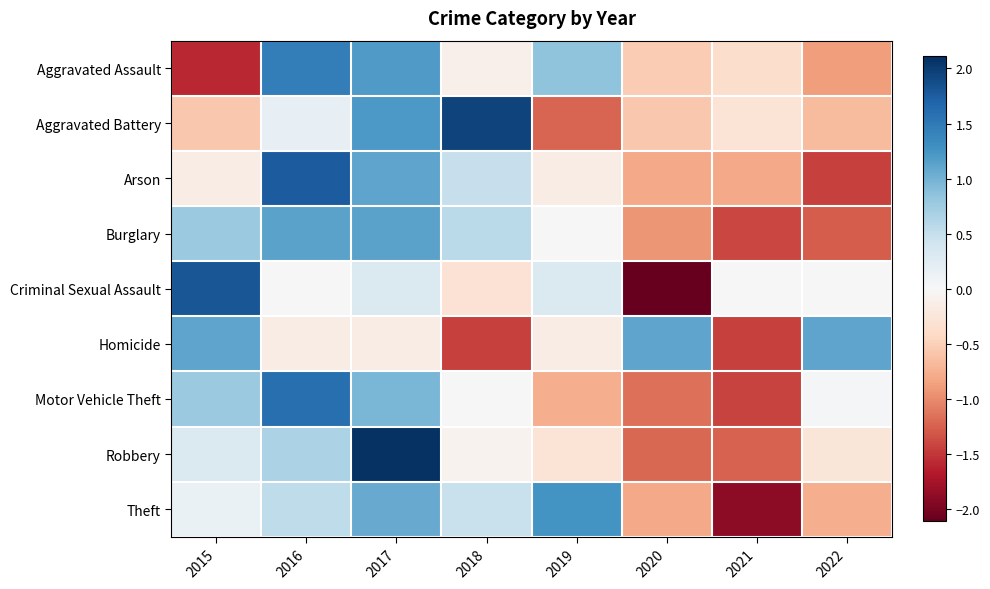

Count the number of categories in the chart.

8